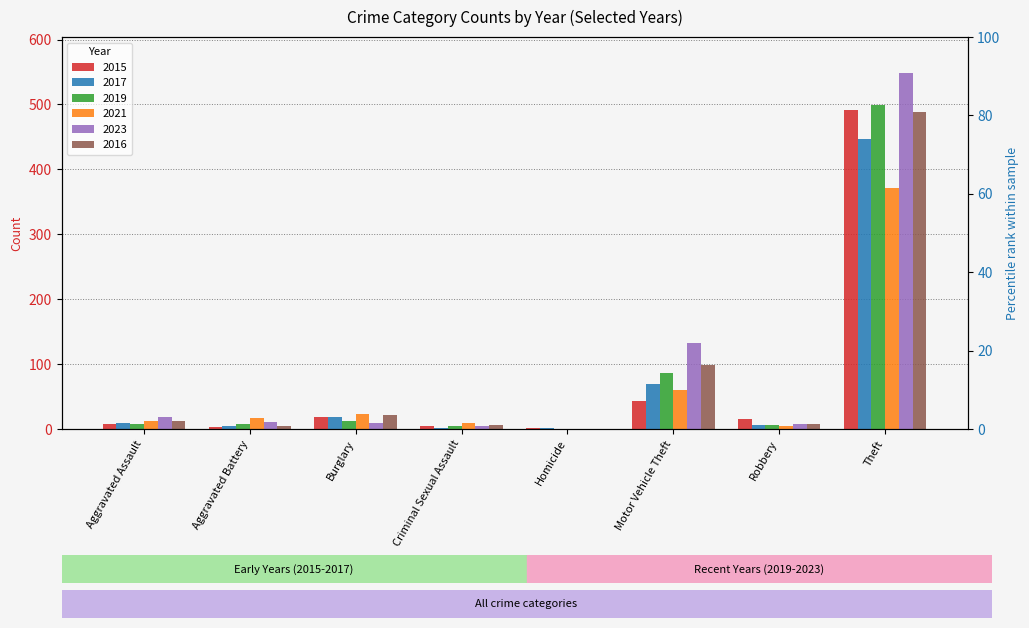

How many values in the 2017 series exceed 10?

3